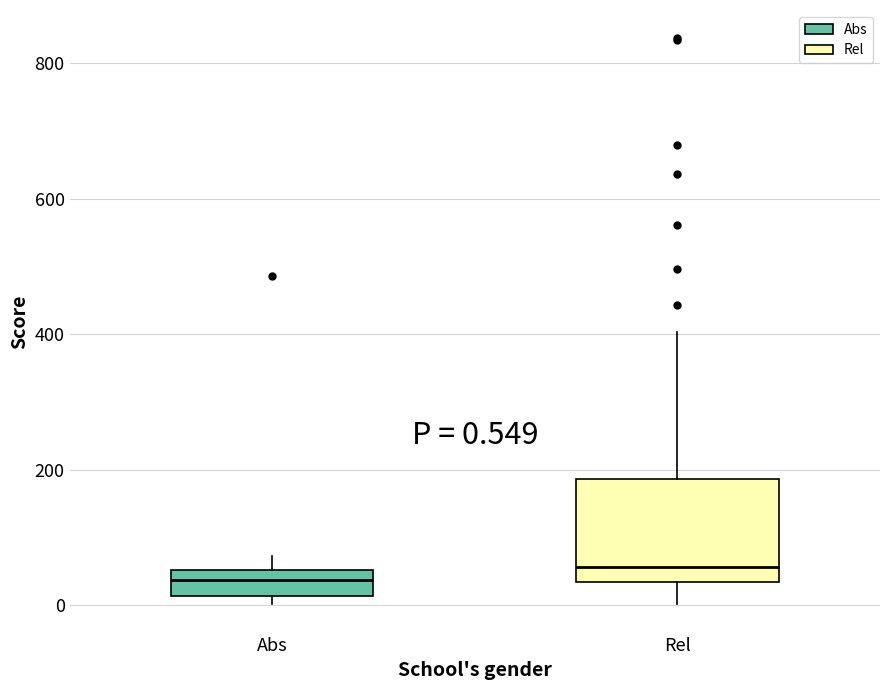

Comparing the boxes themselves (not the whiskers), which one is the tallest?

Rel